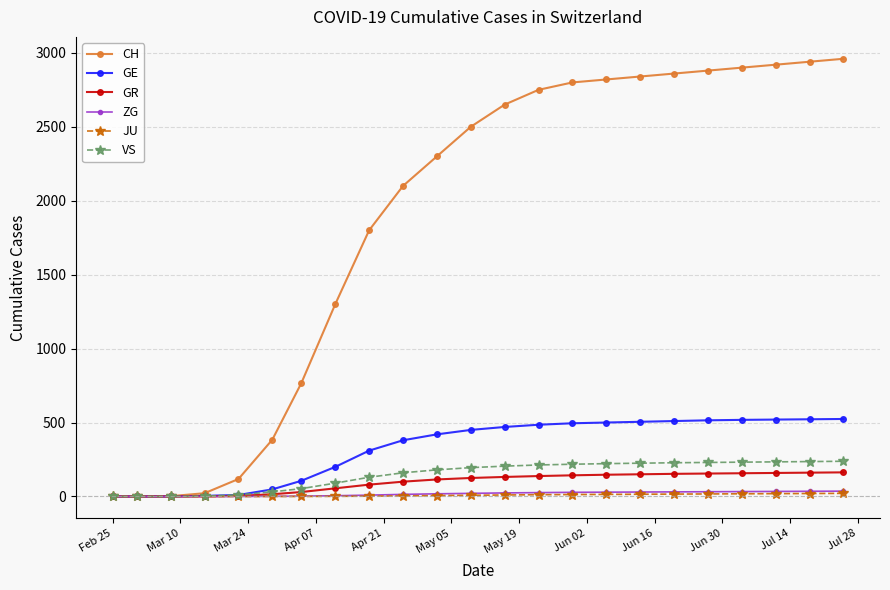

What is the maximum value shown in the chart?

2960